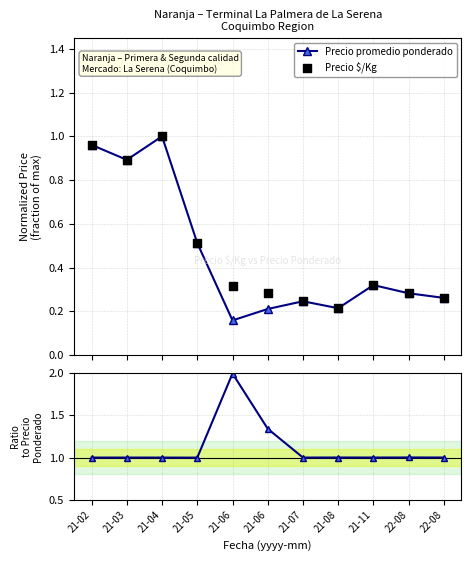

At which category is the sum across all series the highest?

21-04